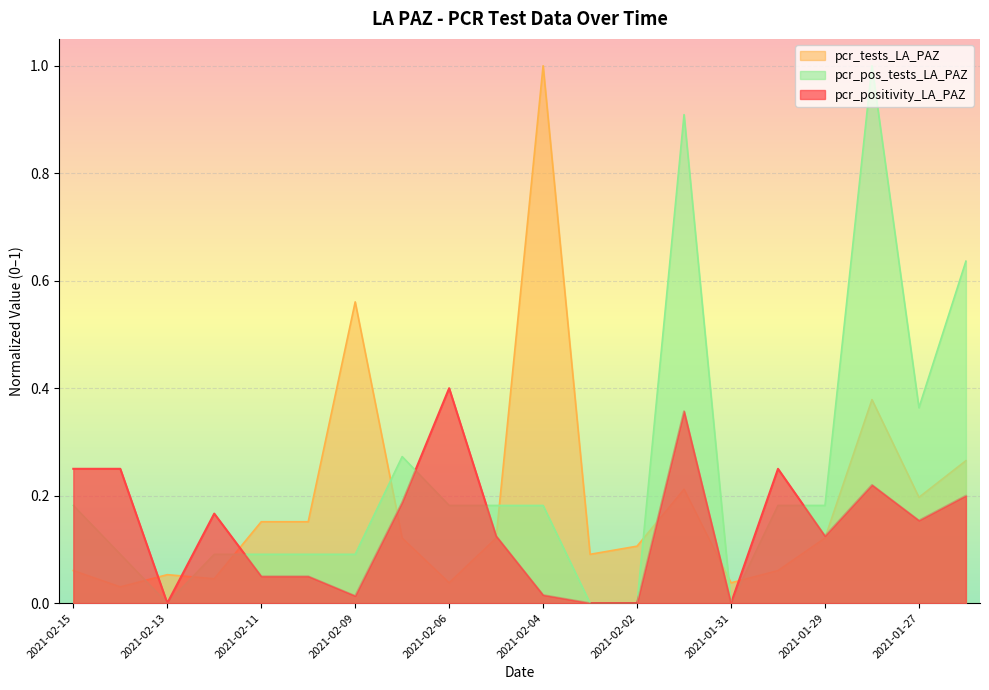

What is the sum of all pcr_positivity_LA_PAZ values?

2.8